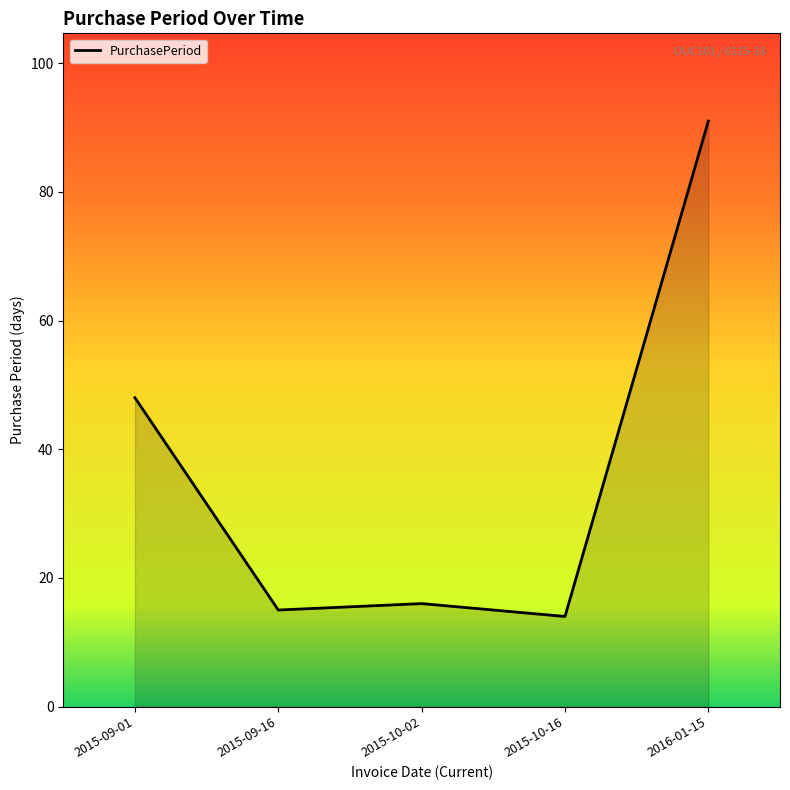

Rank the categories by value from lowest to highest.

2015-10-16, 2015-09-16, 2015-10-02, 2015-09-01, 2016-01-15